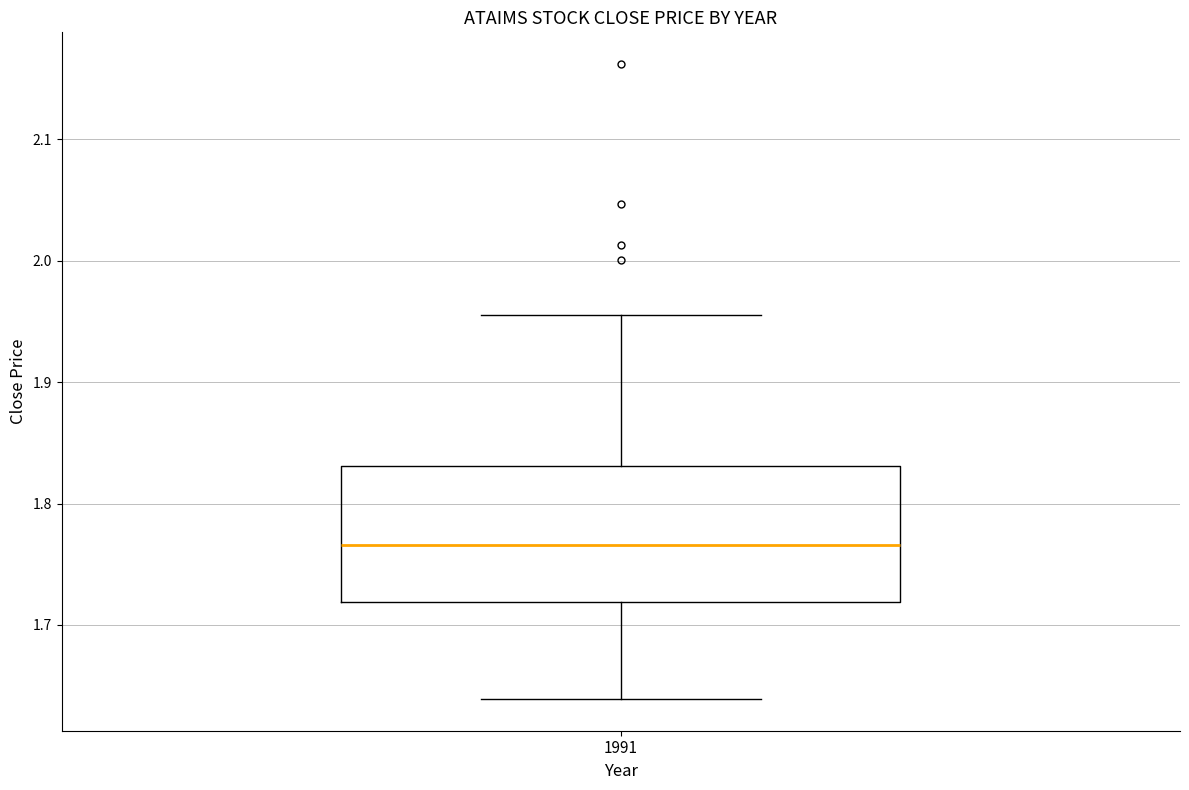

Transcribe this box plot: give where the median line is, the range the box spans, and where the two whiskers end, as read against the y-axis. The values are not printed on the chart, so give them approximately, as read against the axis.

median 1.77, box 1.72 to 1.83, whiskers 1.64 to 1.96